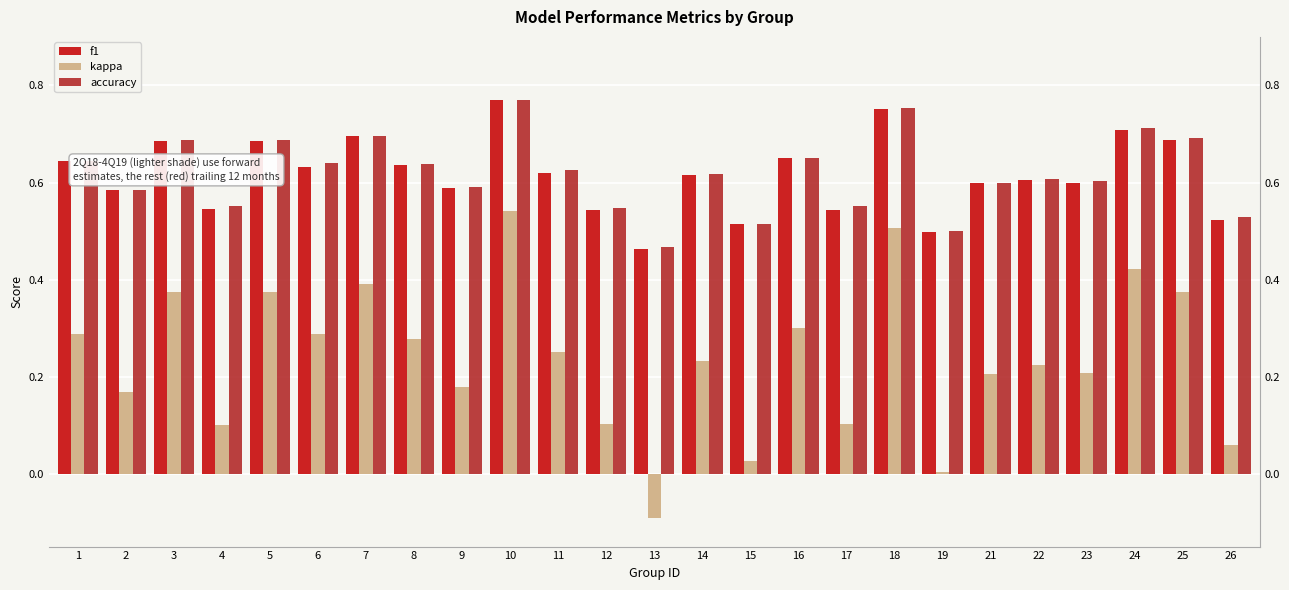

How many bars are there in each group?

3